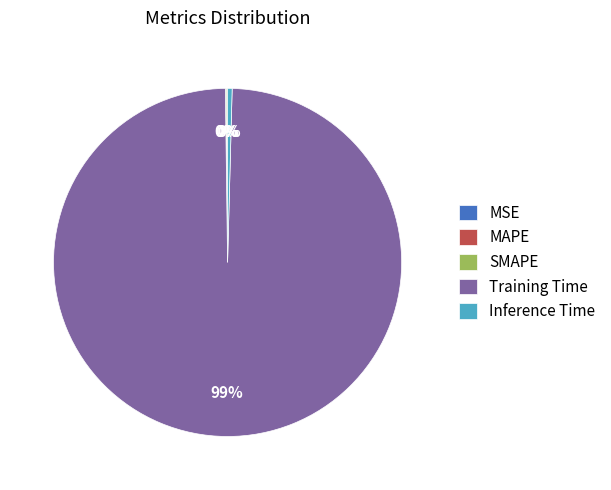

To the nearest percent, what is the average slice percentage?

20%